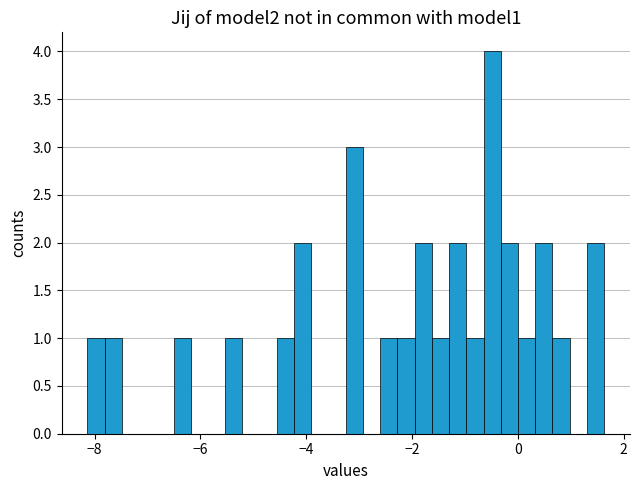

Read against the x-axis, roughly where is the centre of the tallest bar?

-0.4